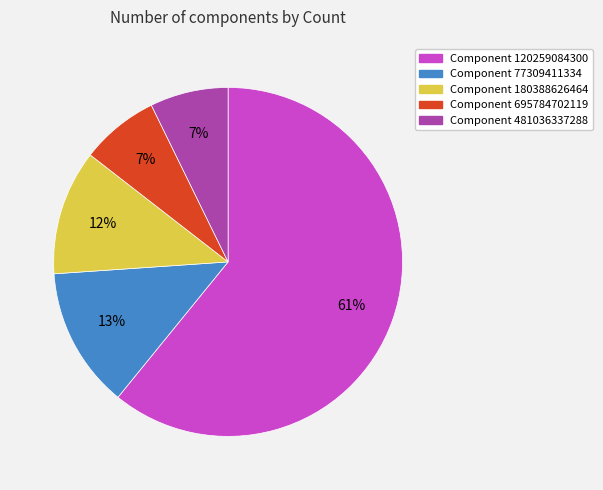

To the nearest percent, what is the difference between the Component 120259084300 and Component 77309411334 slice percentages?

48%